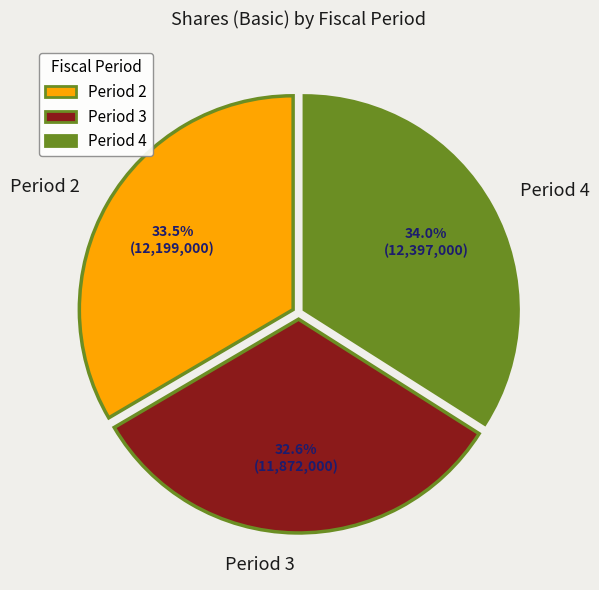

How much of the chart is everything except Period 4?

66.0%